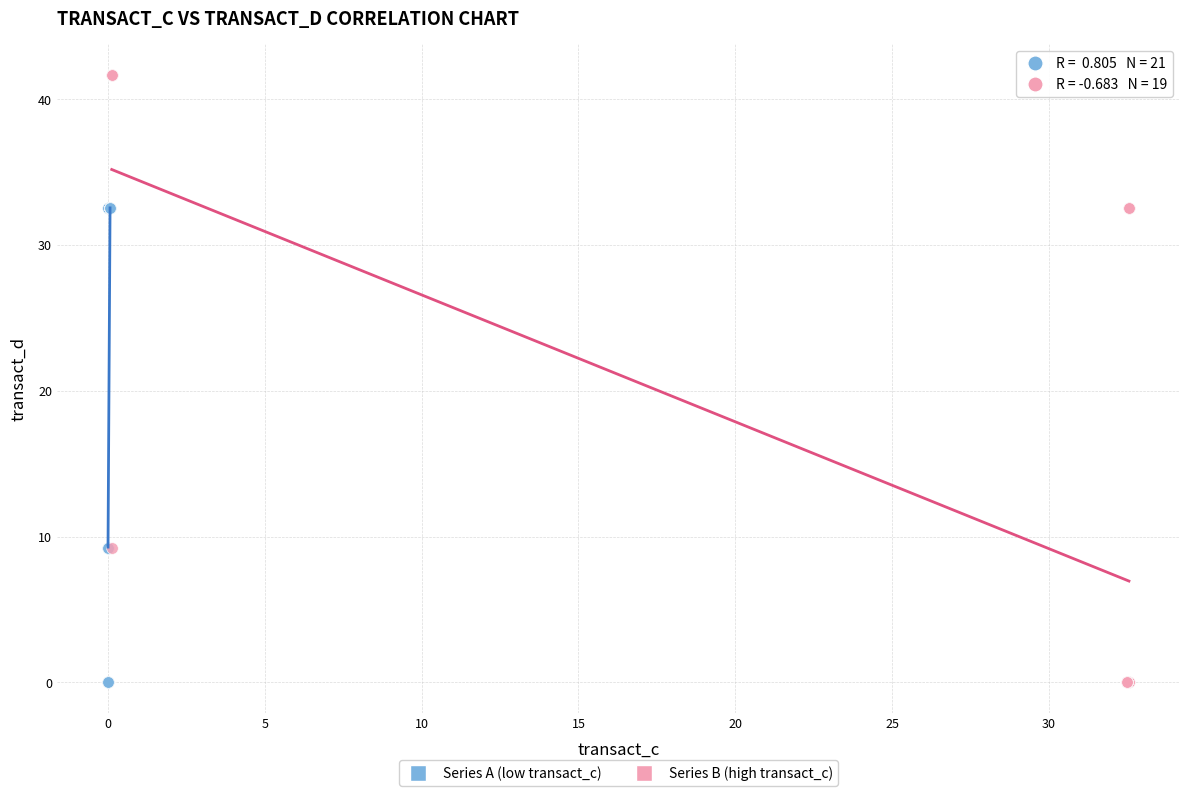

Which series reaches the maximum Y coordinate?

Series B (high transact_c)